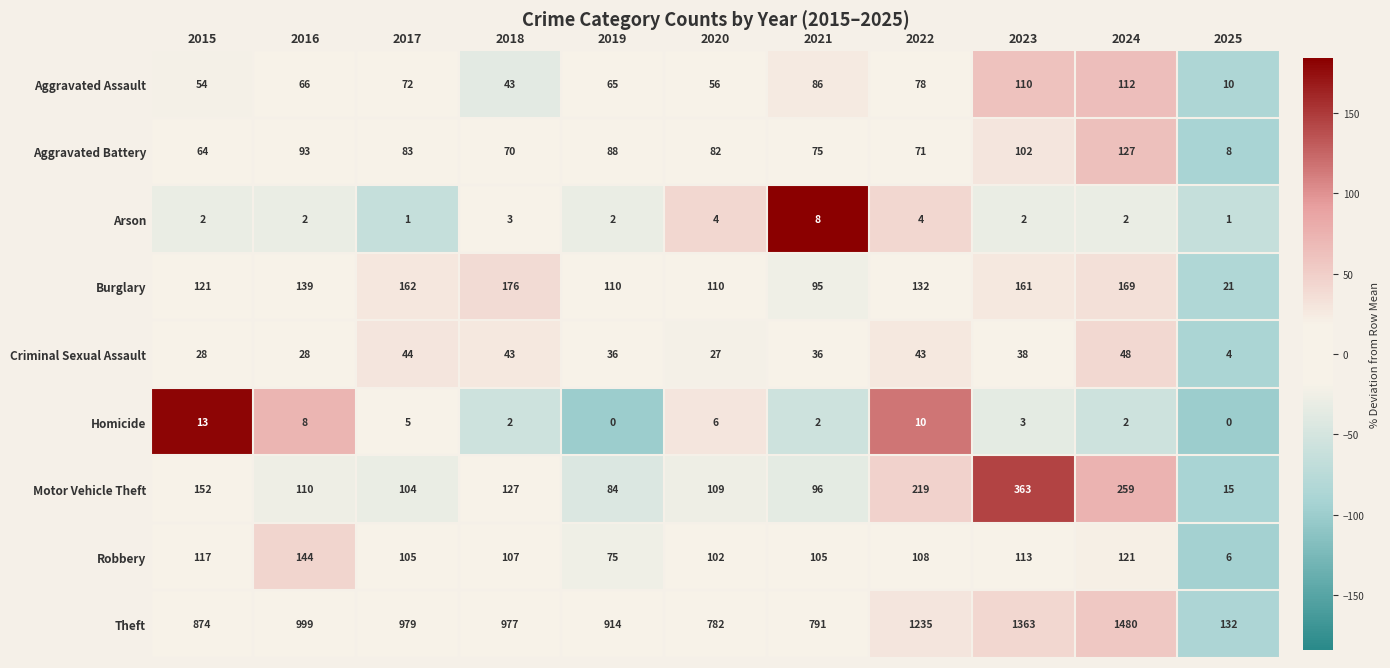

What is the difference between the highest and lowest values at 2019?

914